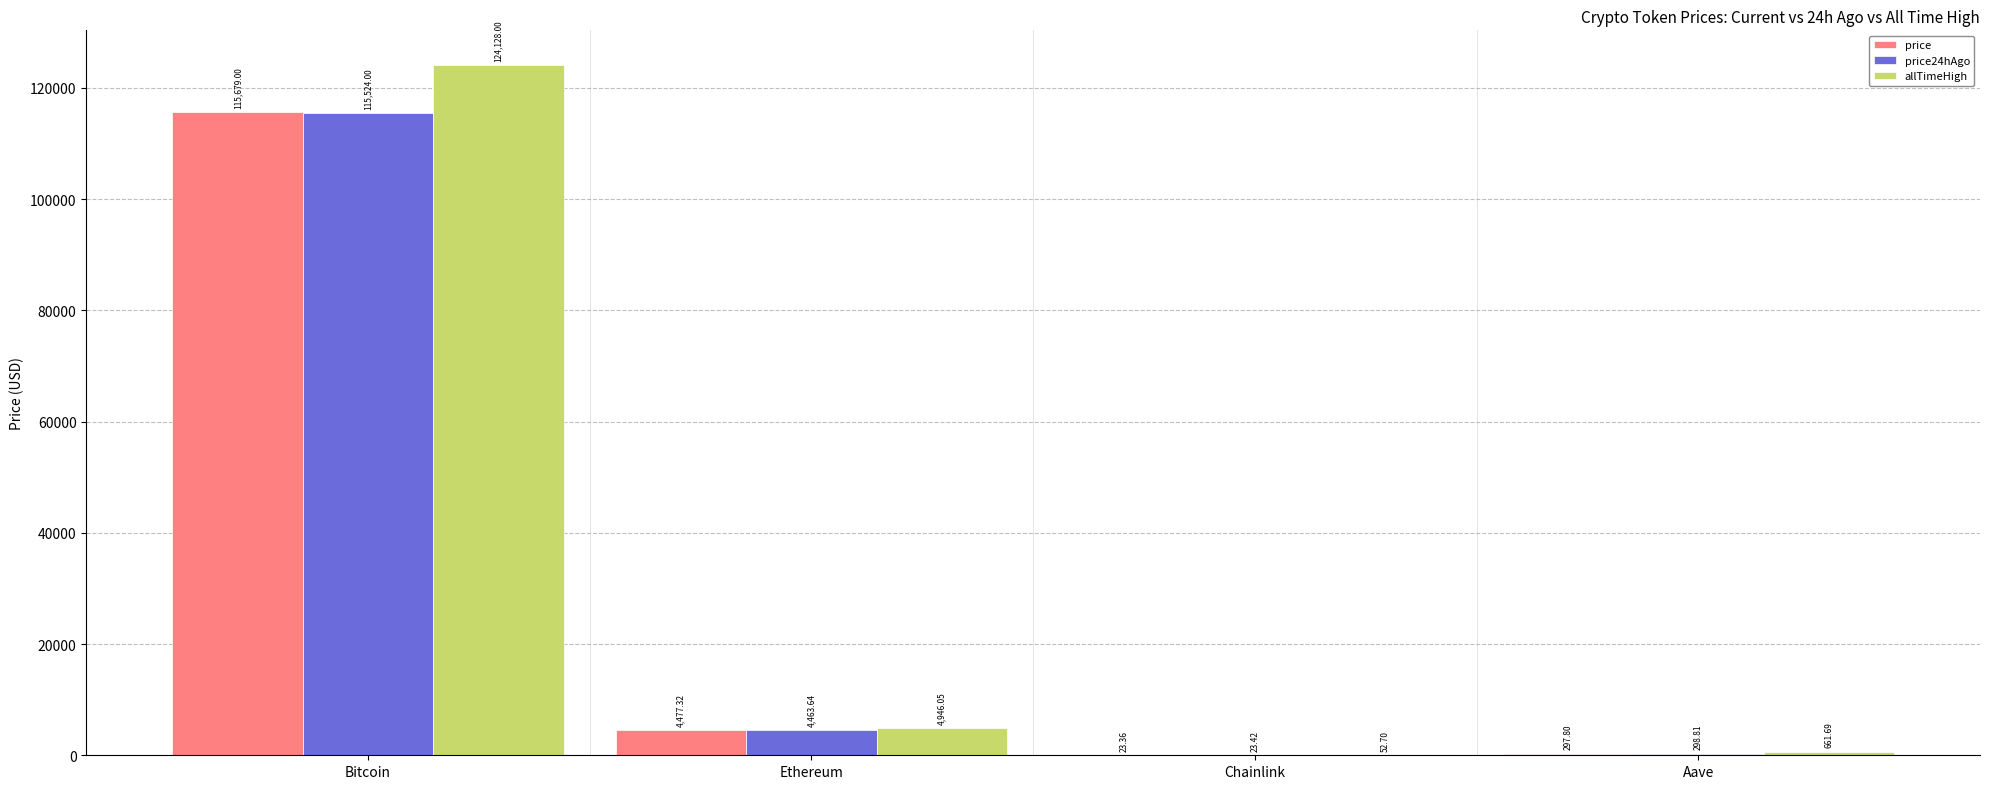

Which series changed the most between Ethereum and Aave?

allTimeHigh